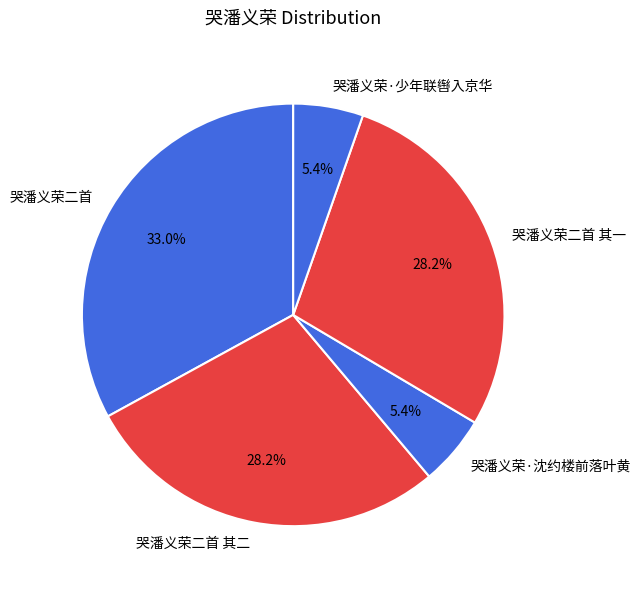

How many segments does this pie chart have?

5